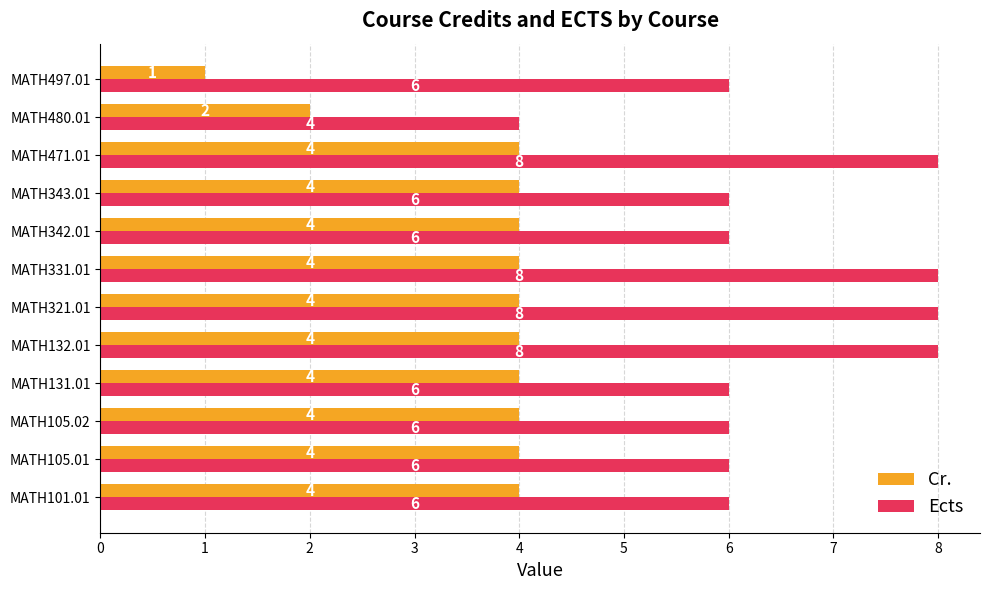

Rank the series at MATH343.01 from lowest to highest value.

Cr., Ects